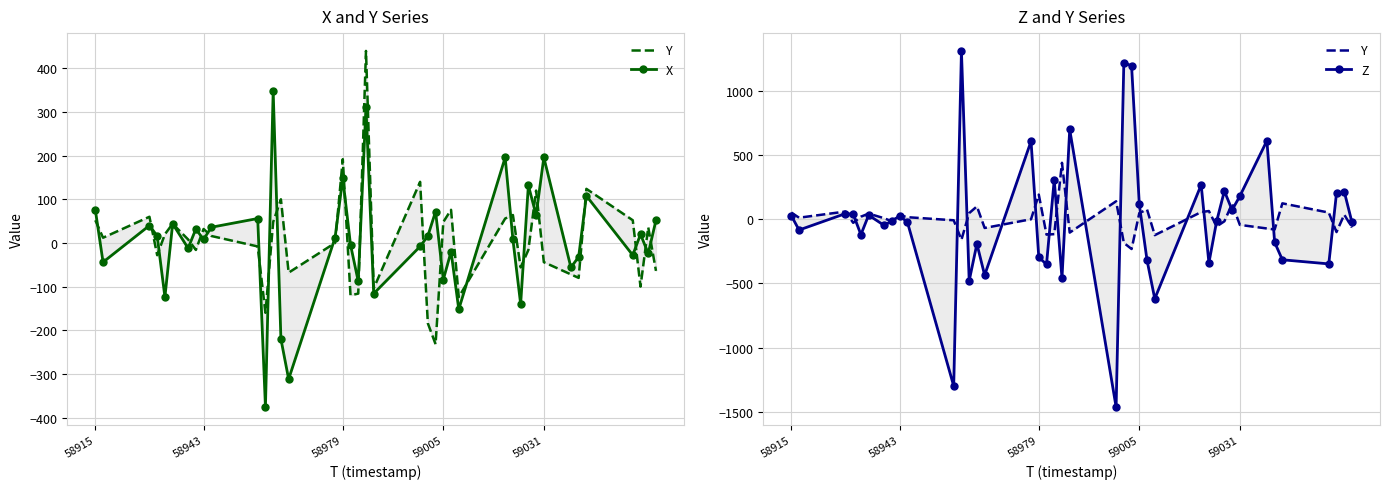

How many interior local peaks does the X series have?

14